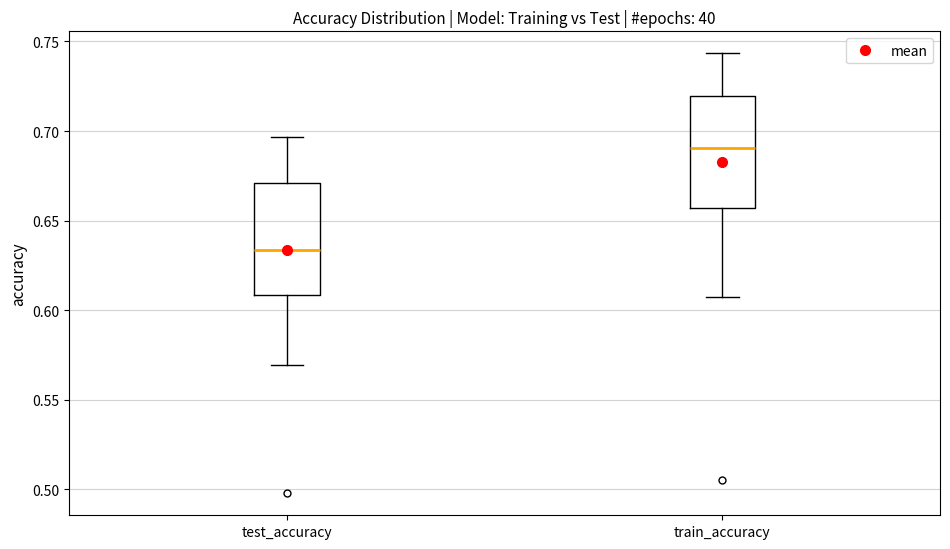

Which box has the lowest median line?

test_accuracy